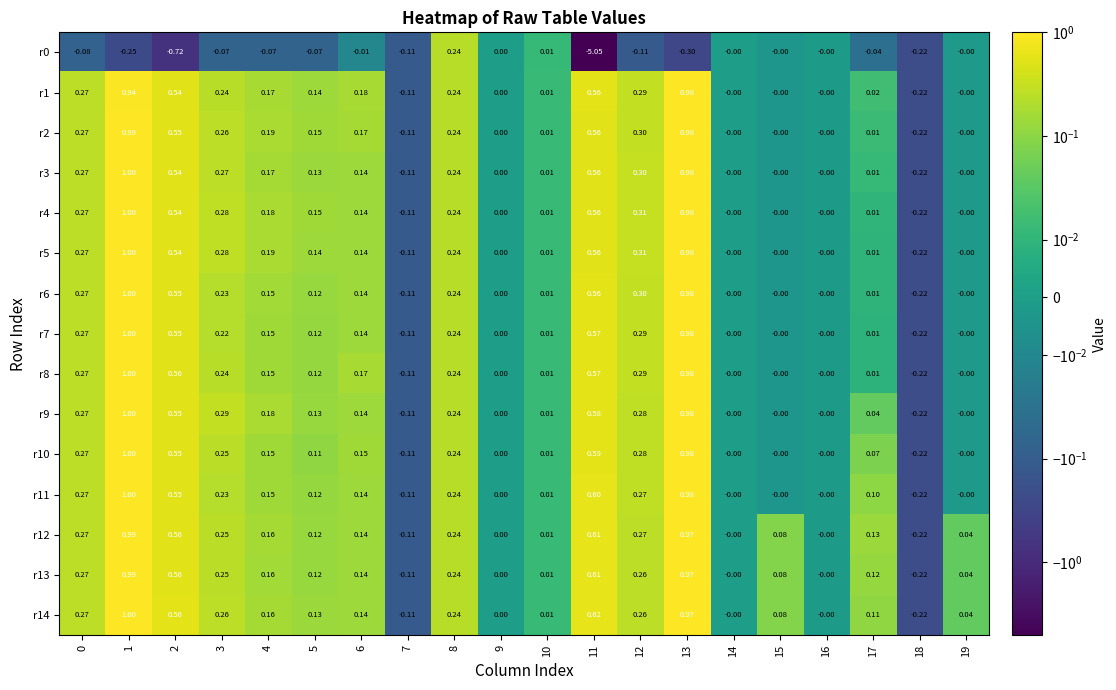

Is the value of r2 at 8 greater than the value of r6 at 7?

Yes